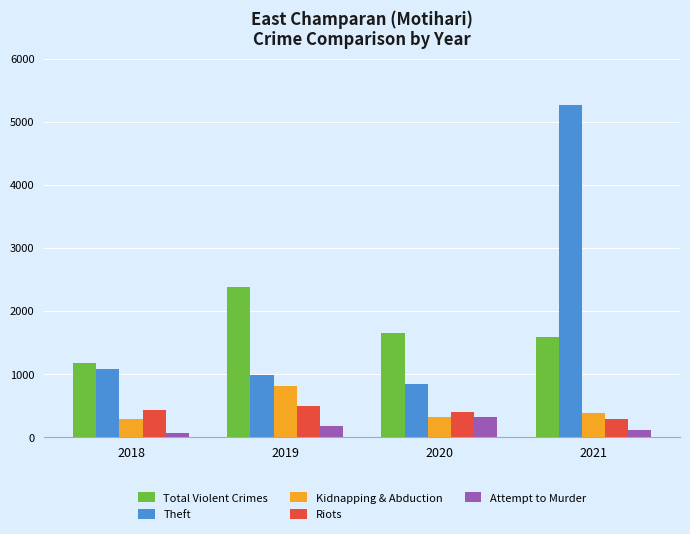

How many bars are there in total?

20